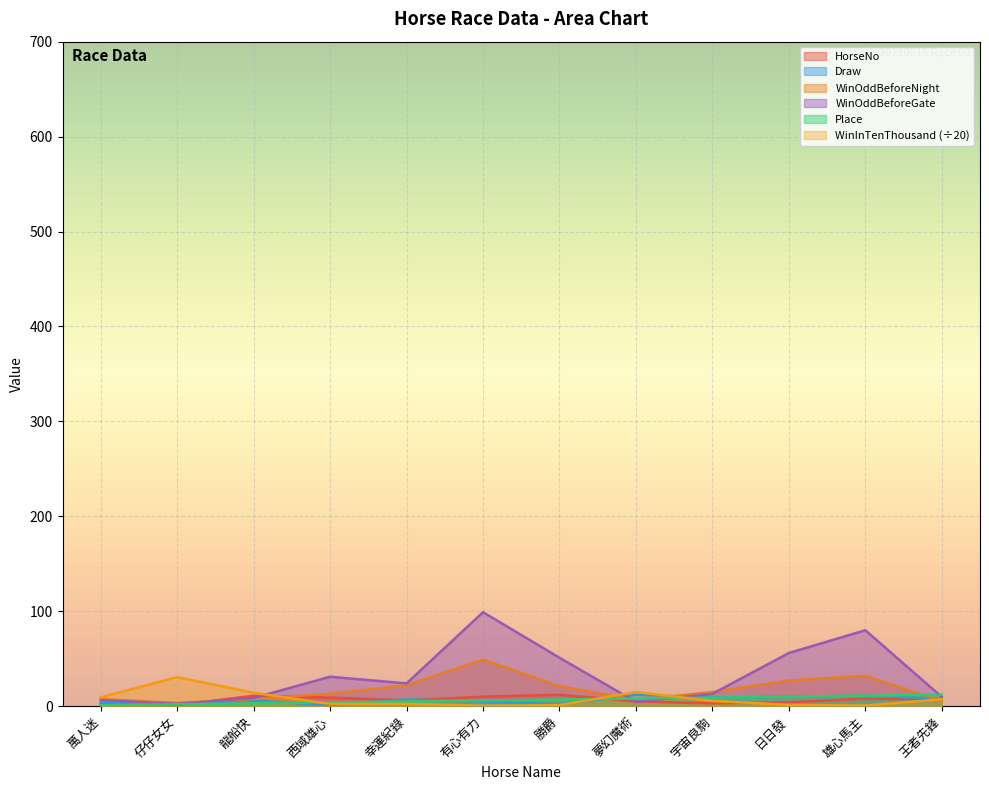

What is the minimum value shown in the chart?

0.5